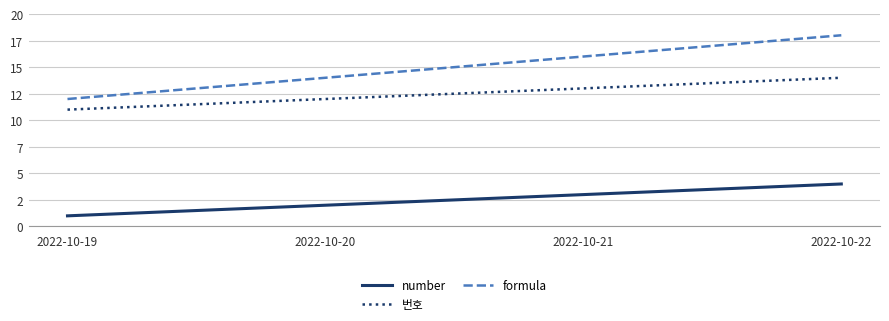

List the series in order of their peak value, lowest first.

number, 번호, formula